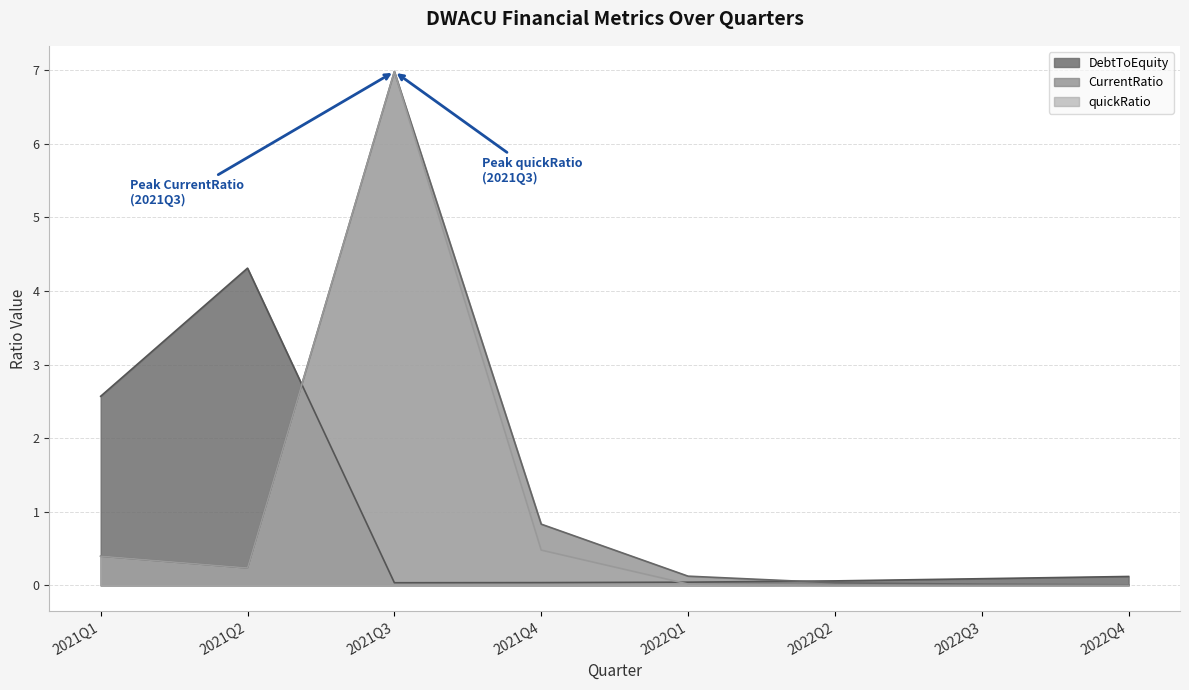

Reading right to left, list all the values displayed in this chart.

quickRatio: 2022Q4=0.0	2022Q3=0.0	2022Q2=0.0	2022Q1=0.0	2021Q4=0.5	2021Q3=7.0	2021Q2=0.2	2021Q1=0.4
CurrentRatio: 2022Q4=0.0	2022Q3=0.0	2022Q2=0.0	2022Q1=0.1	2021Q4=0.8	2021Q3=7.0	2021Q2=0.2	2021Q1=0.4
DebtToEquity: 2022Q4=0.1	2022Q3=0.1	2022Q2=0.1	2022Q1=0.0	2021Q4=0.0	2021Q3=0.0	2021Q2=4.3	2021Q1=2.6